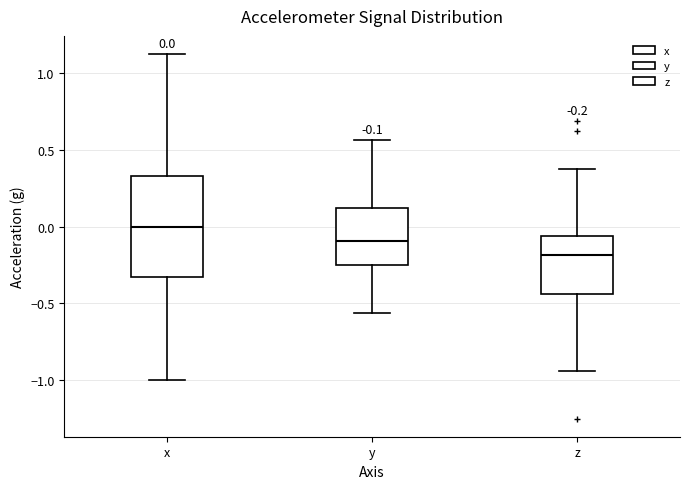

Which box's median line is the lowest?

z